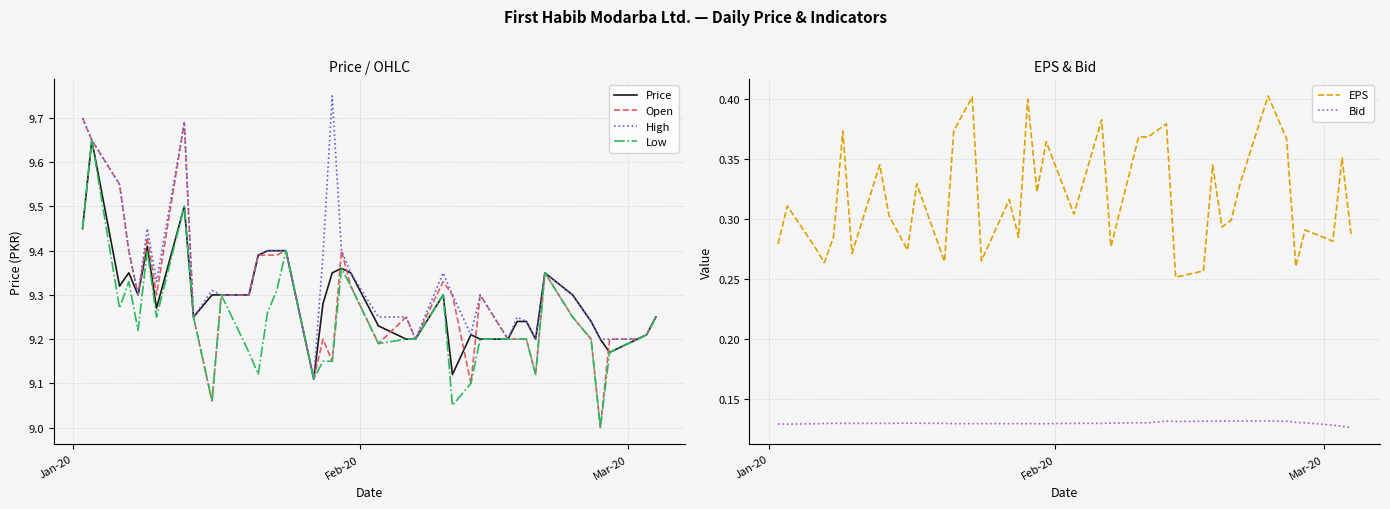

True or false: Bid and EPS intersect in this chart.

False